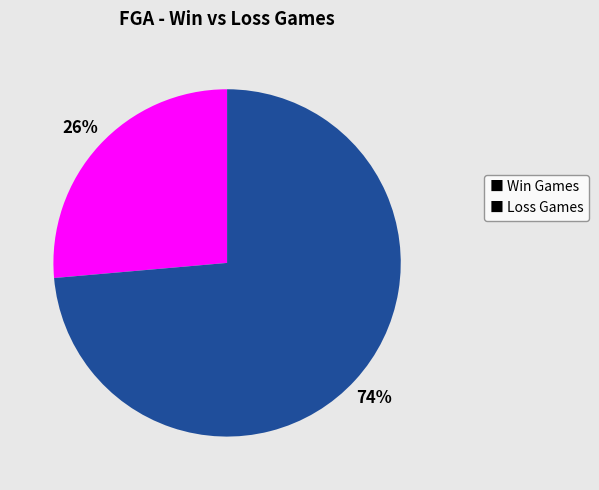

Combined, do ■ Win Games and ■ Loss Games account for over 50%?

Yes